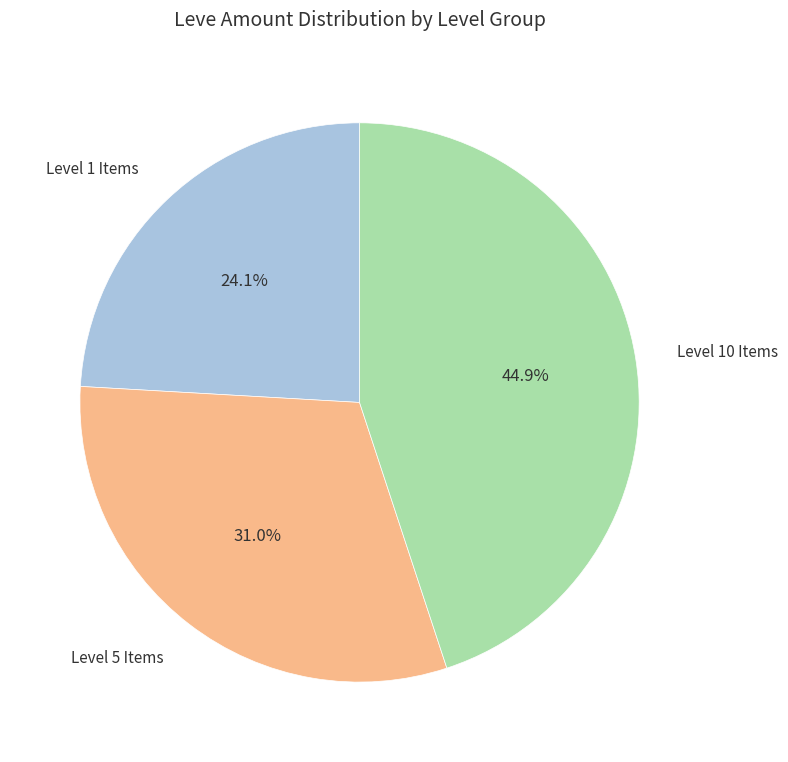

Between Level 5 Items and Level 10 Items, which is larger?

Level 10 Items